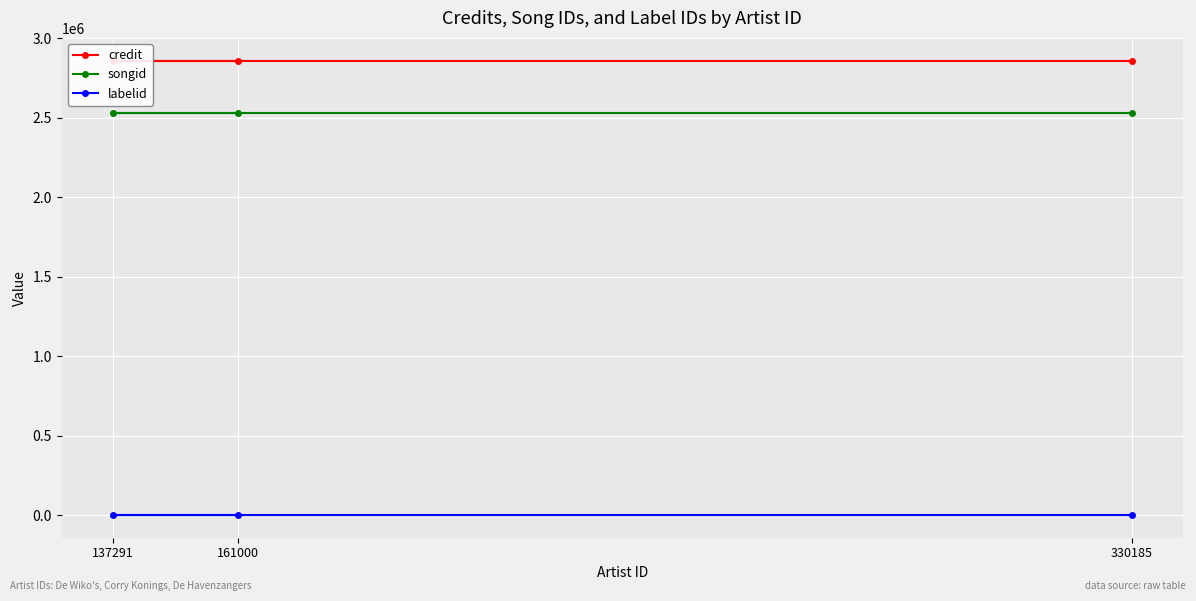

Reading right to left, what are all the values shown in this chart?

credit: 2859513	2859513	2859513
songid: 2531152	2531152	2531152
labelid: 1205	1205	1205